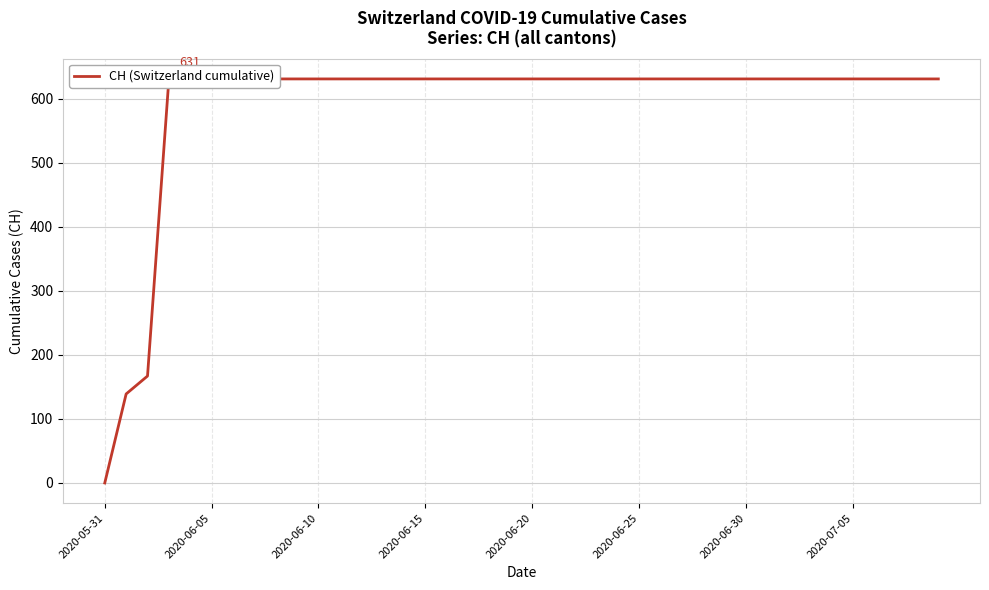

True or false: the data has more than 1 interior local peaks.

False